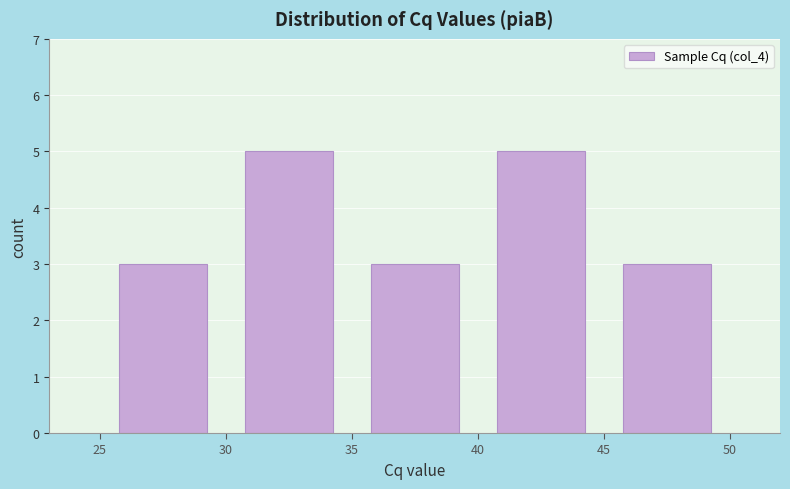

Reading left to right, transcribe this chart: for each bar, give the range it covers on the x-axis and its height. The values are not printed on the chart, so give them approximately, as read against the axis.

25 to 30: 3
30 to 35: 5
35 to 40: 3
40 to 45: 5
45 to 50: 3